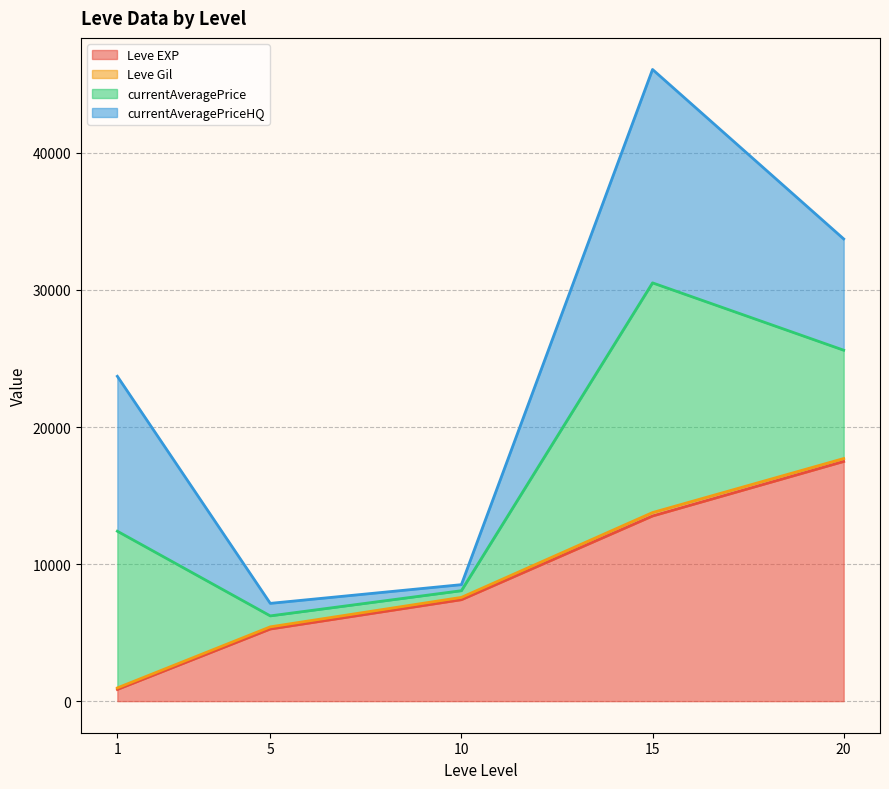

What is the total value across all series at 1?

23703.0